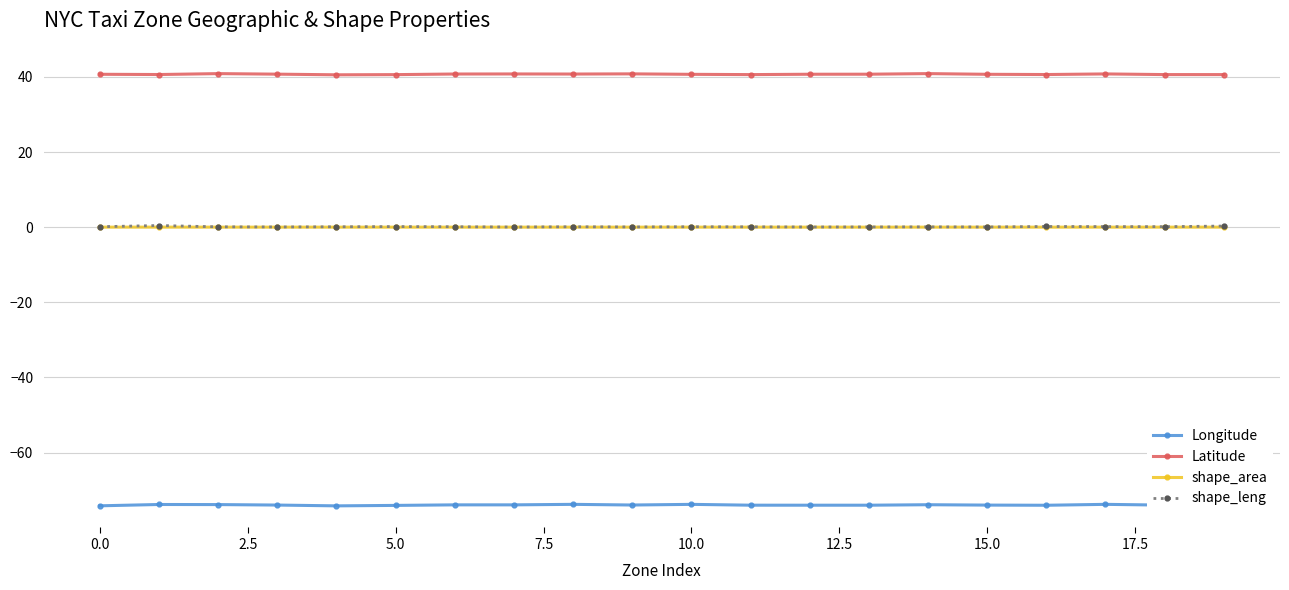

True or false: Longitude has more than 0 interior local peaks.

True